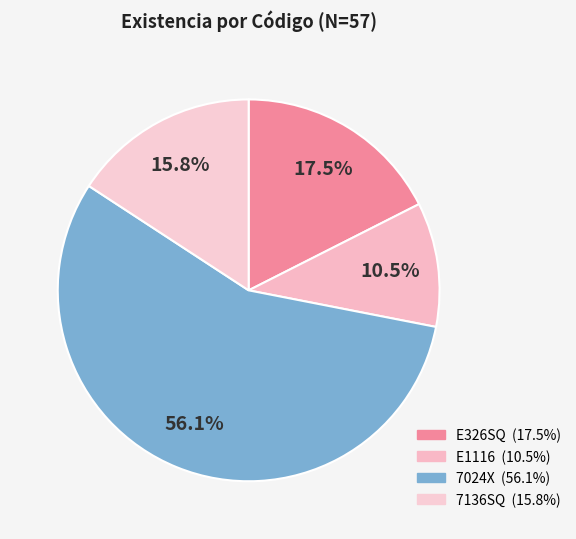

How many slices are in this pie chart?

4